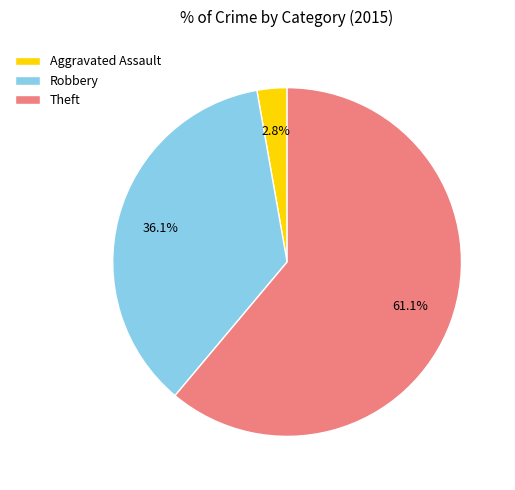

What percentage is NOT represented by Aggravated Assault?

97.2%